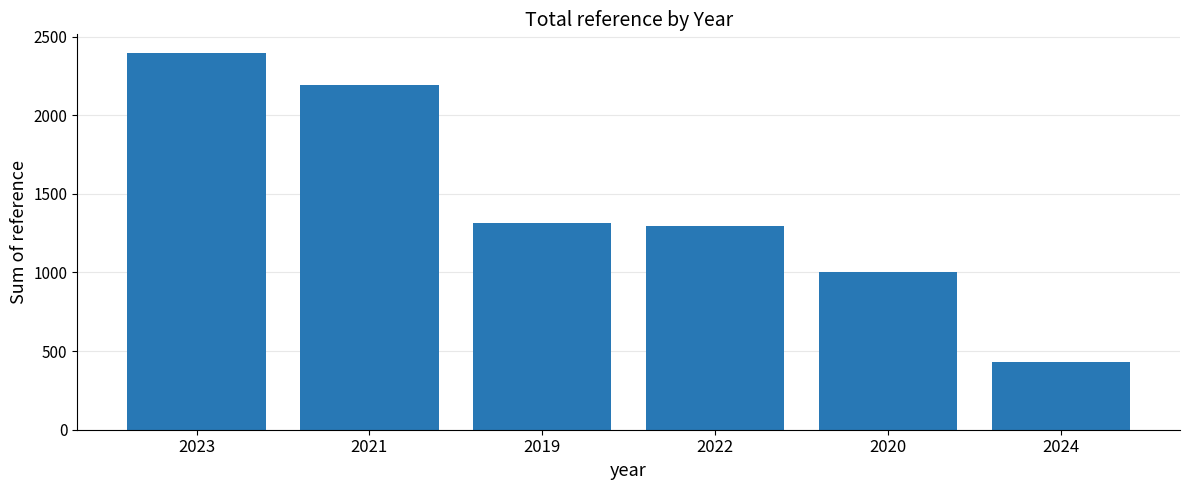

List the labels in order of value, smallest first.

2024, 2020, 2022, 2019, 2021, 2023